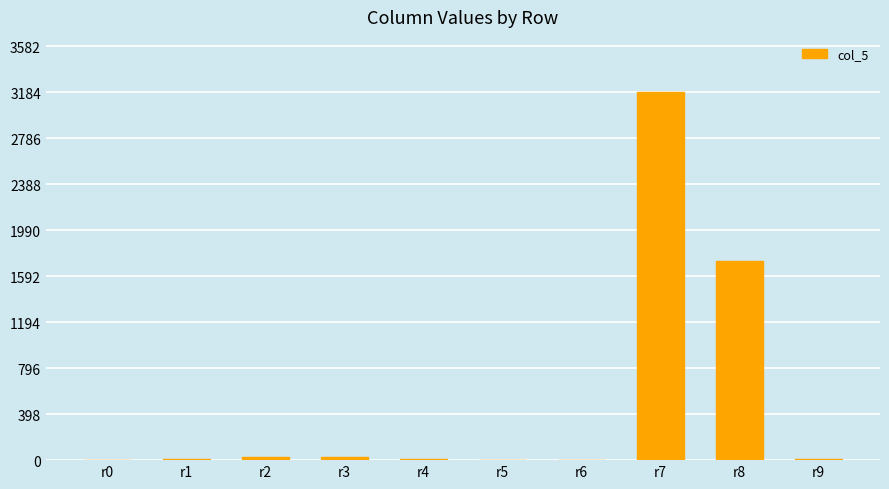

What is the greatest value displayed?

3187